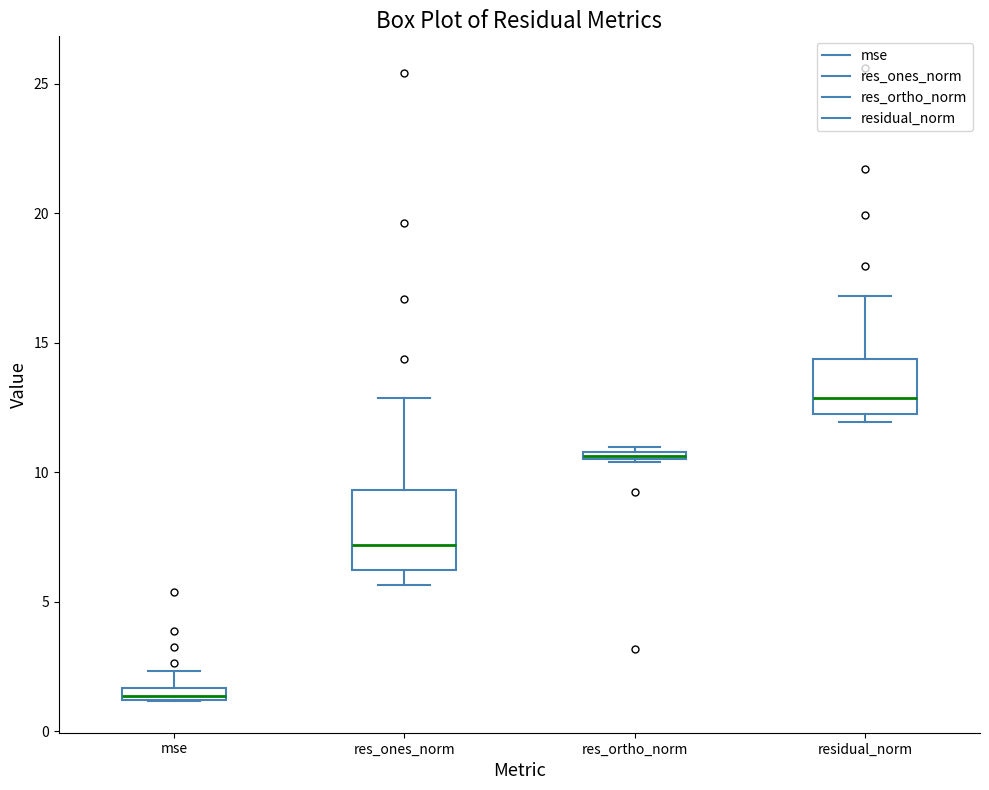

Which box has the lowest median line?

mse